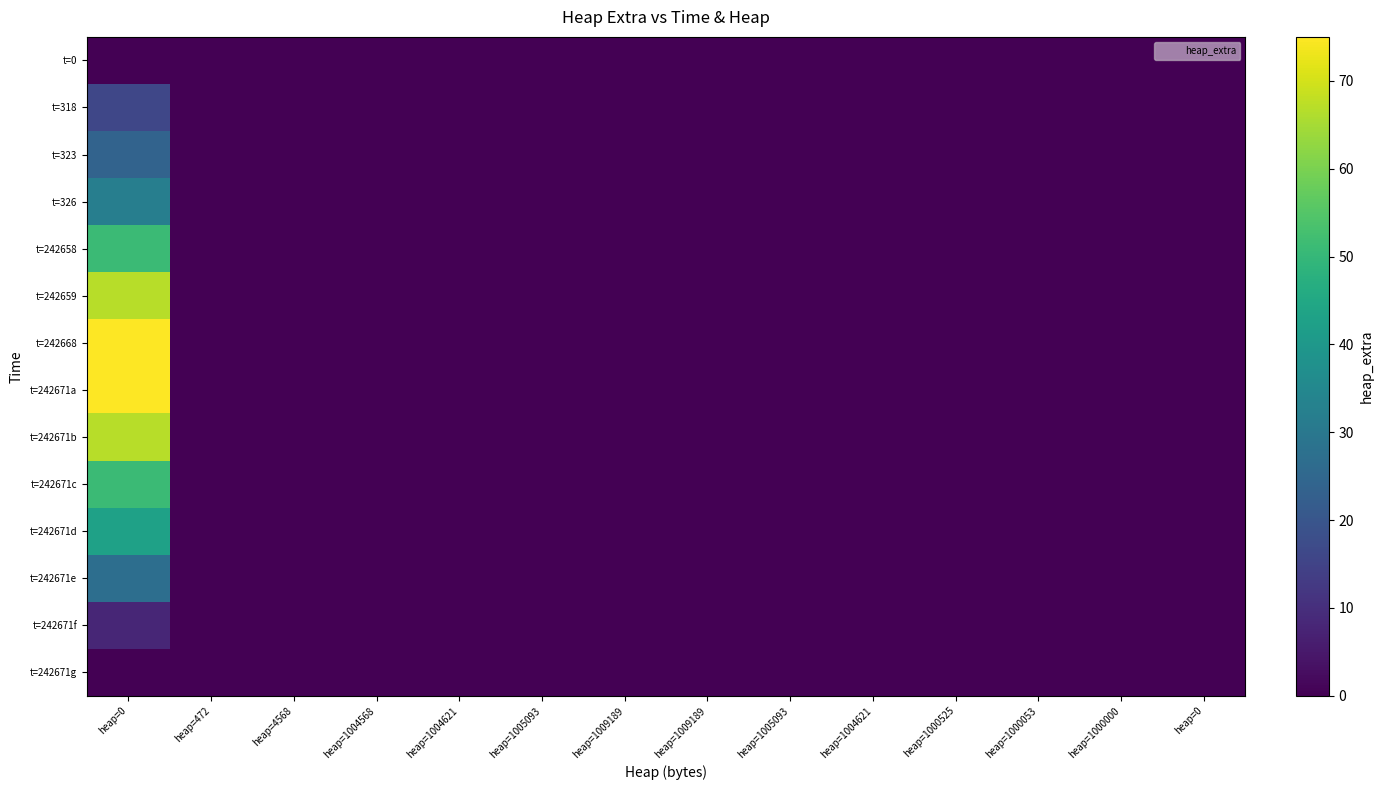

Reading right to left, transcribe all the data shown in this chart.

t=0: heap=0=0	heap=1000000=0	heap=1000053=0	heap=1000525=0	heap=1004621=0	heap=1005093=0	heap=1009189=0	heap=1009189=0	heap=1005093=0	heap=1004621=0	heap=1004568=0	heap=4568=0	heap=472=0	heap=0=0
t=318: heap=0=0	heap=1000000=0	heap=1000053=0	heap=1000525=0	heap=1004621=0	heap=1005093=0	heap=1009189=0	heap=1009189=0	heap=1005093=0	heap=1004621=0	heap=1004568=0	heap=4568=0	heap=472=0	heap=0=16
t=323: heap=0=0	heap=1000000=0	heap=1000053=0	heap=1000525=0	heap=1004621=0	heap=1005093=0	heap=1009189=0	heap=1009189=0	heap=1005093=0	heap=1004621=0	heap=1004568=0	heap=4568=0	heap=472=0	heap=0=24
t=326: heap=0=0	heap=1000000=0	heap=1000053=0	heap=1000525=0	heap=1004621=0	heap=1005093=0	heap=1009189=0	heap=1009189=0	heap=1005093=0	heap=1004621=0	heap=1004568=0	heap=4568=0	heap=472=0	heap=0=32
t=242658: heap=0=0	heap=1000000=0	heap=1000053=0	heap=1000525=0	heap=1004621=0	heap=1005093=0	heap=1009189=0	heap=1009189=0	heap=1005093=0	heap=1004621=0	heap=1004568=0	heap=4568=0	heap=472=0	heap=0=51
t=242659: heap=0=0	heap=1000000=0	heap=1000053=0	heap=1000525=0	heap=1004621=0	heap=1005093=0	heap=1009189=0	heap=1009189=0	heap=1005093=0	heap=1004621=0	heap=1004568=0	heap=4568=0	heap=472=0	heap=0=67
t=242668: heap=0=0	heap=1000000=0	heap=1000053=0	heap=1000525=0	heap=1004621=0	heap=1005093=0	heap=1009189=0	heap=1009189=0	heap=1005093=0	heap=1004621=0	heap=1004568=0	heap=4568=0	heap=472=0	heap=0=75
t=242671a: heap=0=0	heap=1000000=0	heap=1000053=0	heap=1000525=0	heap=1004621=0	heap=1005093=0	heap=1009189=0	heap=1009189=0	heap=1005093=0	heap=1004621=0	heap=1004568=0	heap=4568=0	heap=472=0	heap=0=75
t=242671b: heap=0=0	heap=1000000=0	heap=1000053=0	heap=1000525=0	heap=1004621=0	heap=1005093=0	heap=1009189=0	heap=1009189=0	heap=1005093=0	heap=1004621=0	heap=1004568=0	heap=4568=0	heap=472=0	heap=0=67
t=242671c: heap=0=0	heap=1000000=0	heap=1000053=0	heap=1000525=0	heap=1004621=0	heap=1005093=0	heap=1009189=0	heap=1009189=0	heap=1005093=0	heap=1004621=0	heap=1004568=0	heap=4568=0	heap=472=0	heap=0=51
t=242671d: heap=0=0	heap=1000000=0	heap=1000053=0	heap=1000525=0	heap=1004621=0	heap=1005093=0	heap=1009189=0	heap=1009189=0	heap=1005093=0	heap=1004621=0	heap=1004568=0	heap=4568=0	heap=472=0	heap=0=43
t=242671e: heap=0=0	heap=1000000=0	heap=1000053=0	heap=1000525=0	heap=1004621=0	heap=1005093=0	heap=1009189=0	heap=1009189=0	heap=1005093=0	heap=1004621=0	heap=1004568=0	heap=4568=0	heap=472=0	heap=0=27
t=242671f: heap=0=0	heap=1000000=0	heap=1000053=0	heap=1000525=0	heap=1004621=0	heap=1005093=0	heap=1009189=0	heap=1009189=0	heap=1005093=0	heap=1004621=0	heap=1004568=0	heap=4568=0	heap=472=0	heap=0=8
t=242671g: heap=0=0	heap=1000000=0	heap=1000053=0	heap=1000525=0	heap=1004621=0	heap=1005093=0	heap=1009189=0	heap=1009189=0	heap=1005093=0	heap=1004621=0	heap=1004568=0	heap=4568=0	heap=472=0	heap=0=0